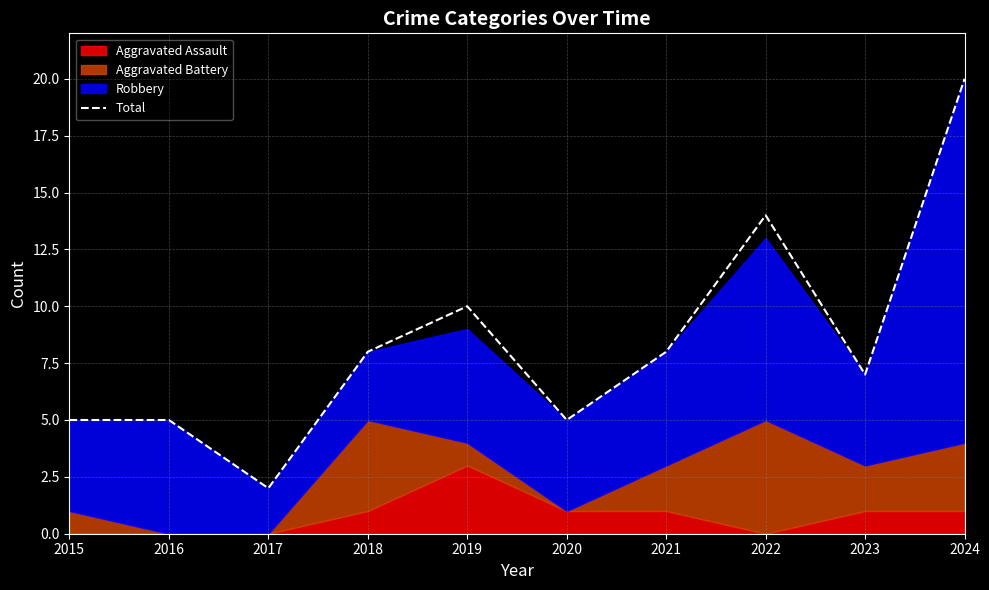

Reading right to left, extract all data points from this chart.

20	7	14	8	5	10	8	2	5	5